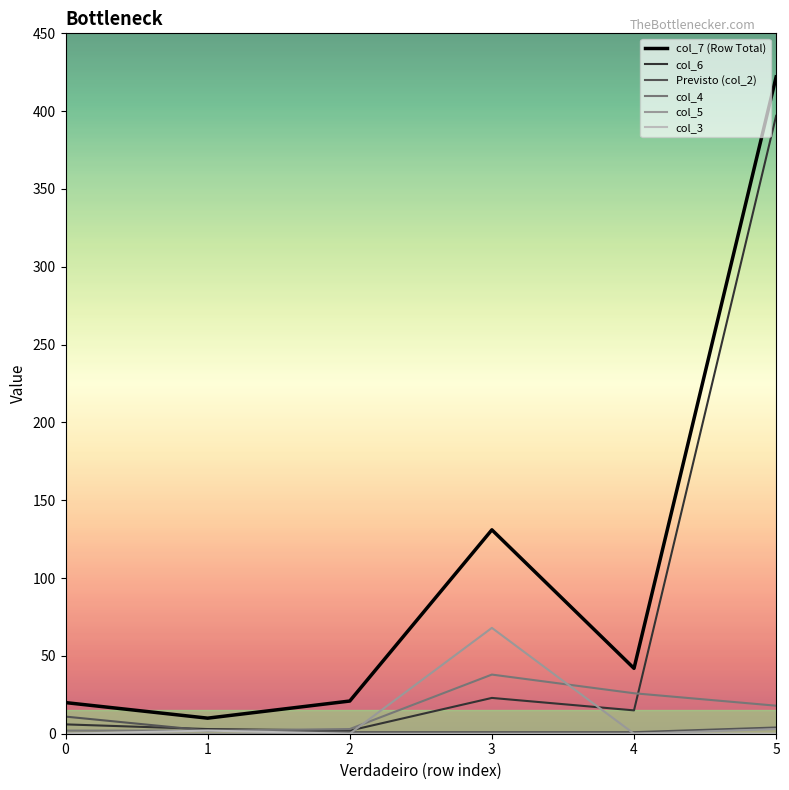

How many intersections are there between col_6 and Previsto (col_2)?

1